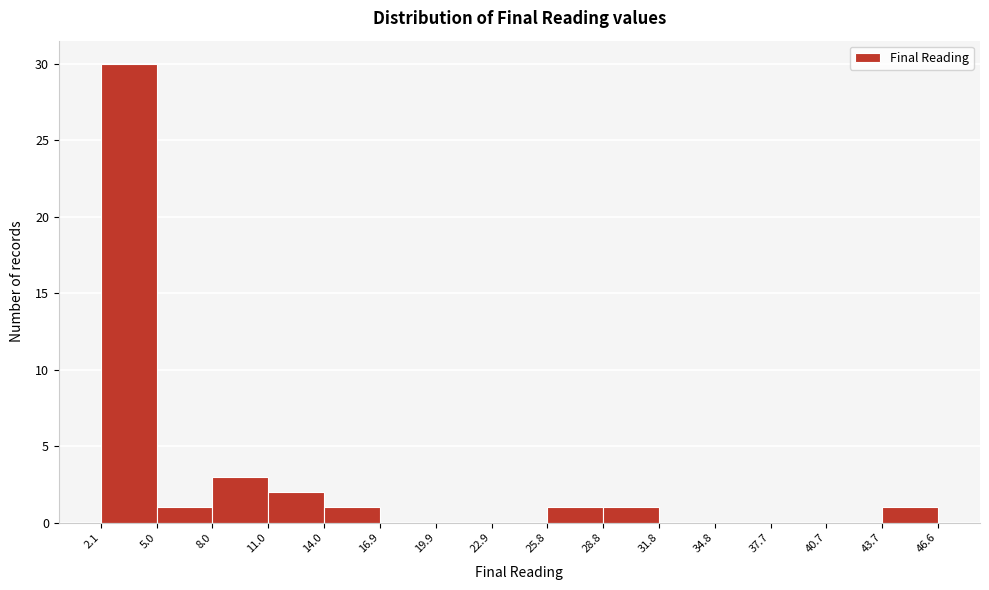

Over which range of the x-axis is the bar tallest?

2.1 to 5.0